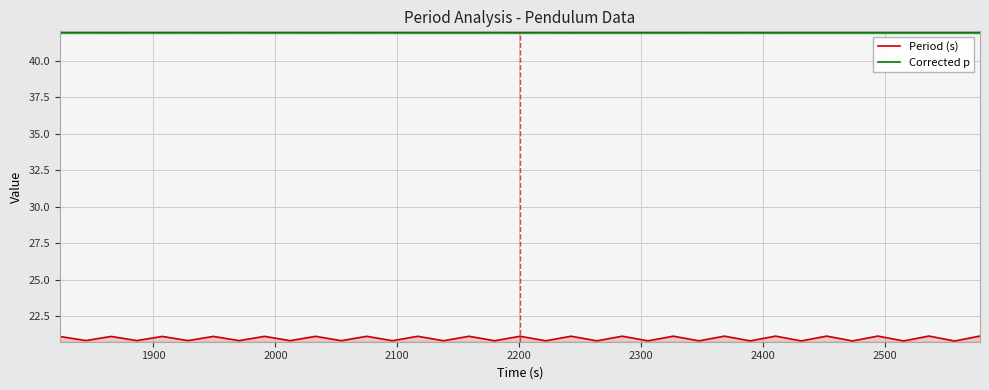

Rank the series by their average value, from lowest to highest.

Period (s), Corrected p